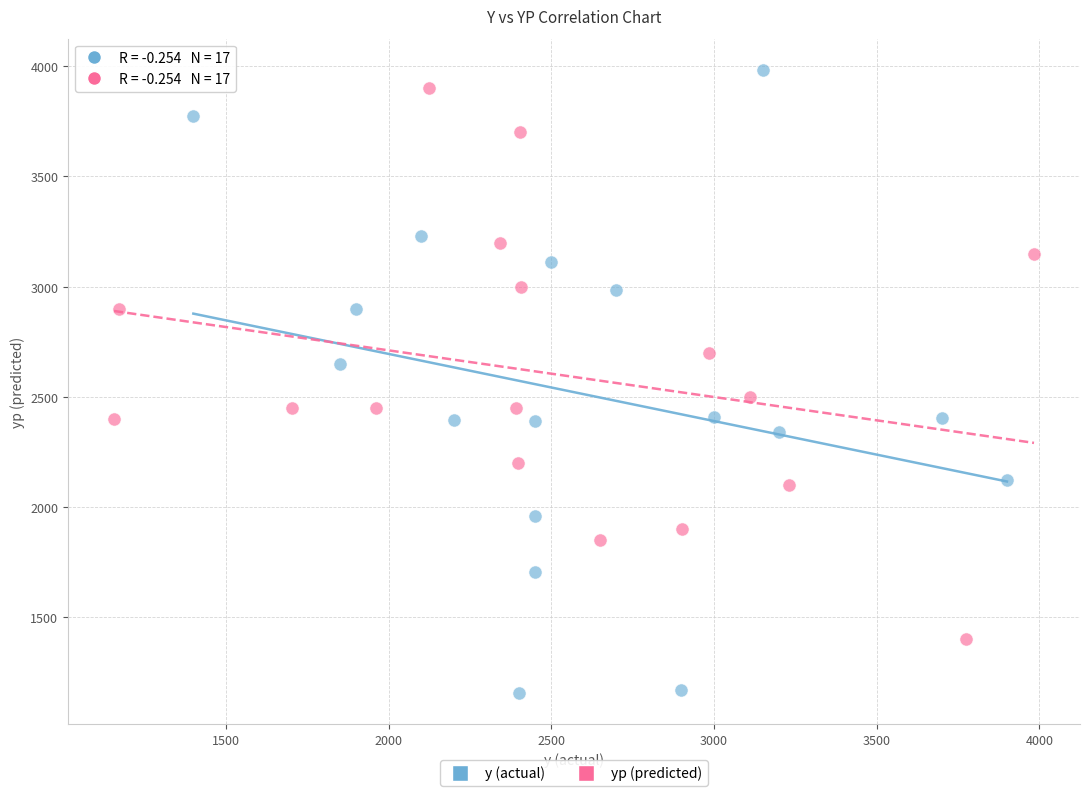

Which series has the largest Y range (max minus min)?

y (actual)